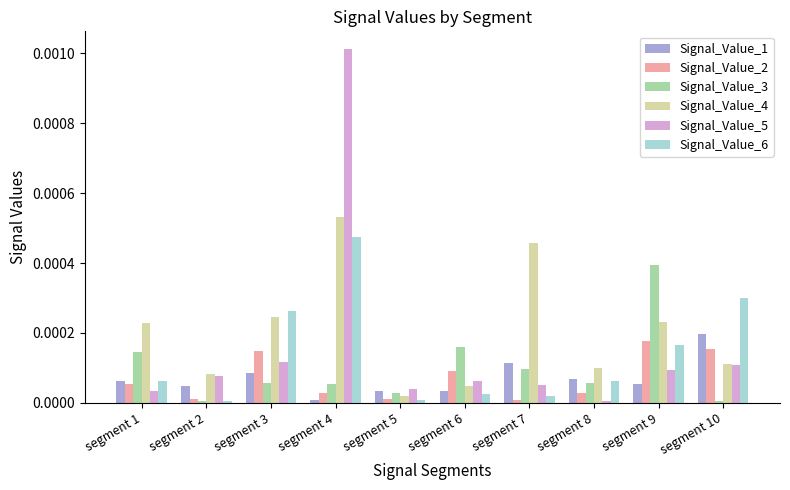

The Signal_Value_4 series shows 0.0 at segment 2. True or false?

True